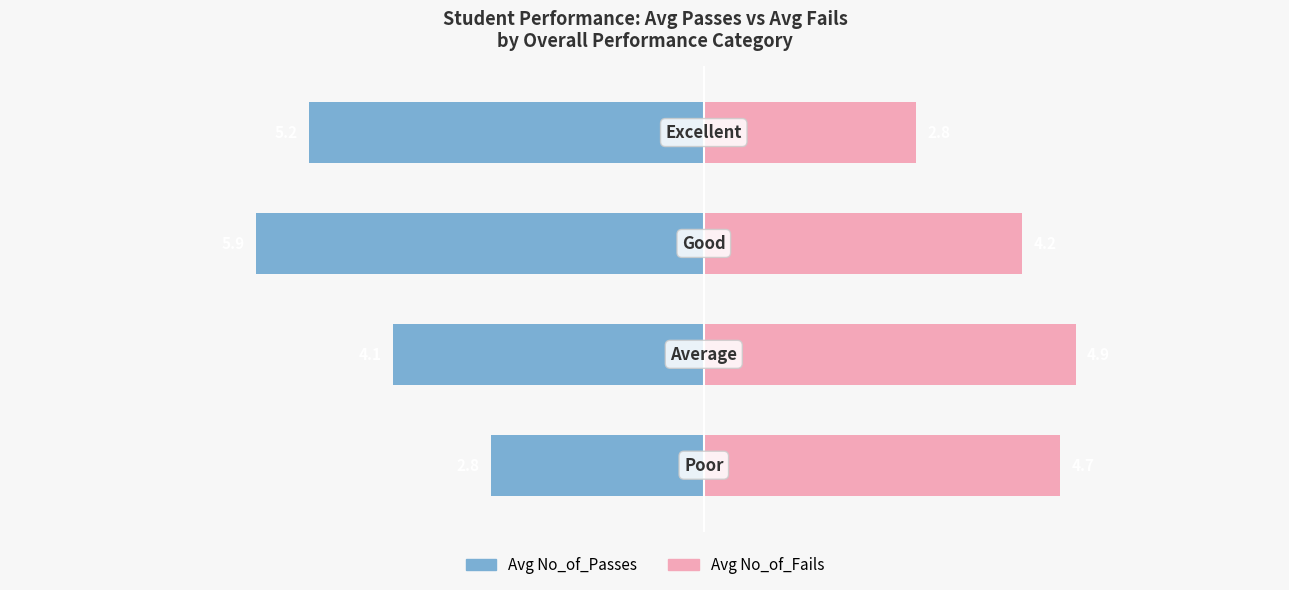

At 3, list the series in order from largest to smallest.

Avg No_of_Fails, Avg No_of_Passes